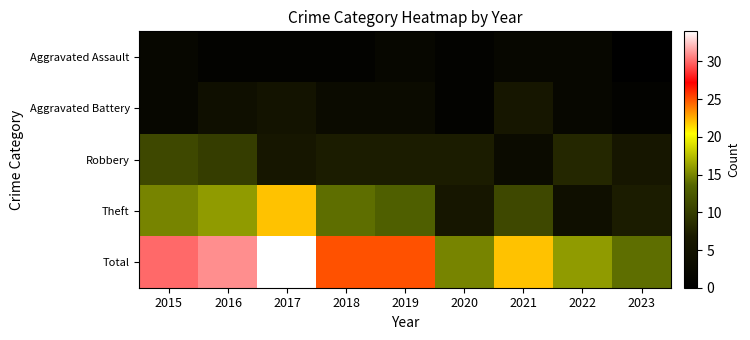

Count the number of categories in the chart.

9